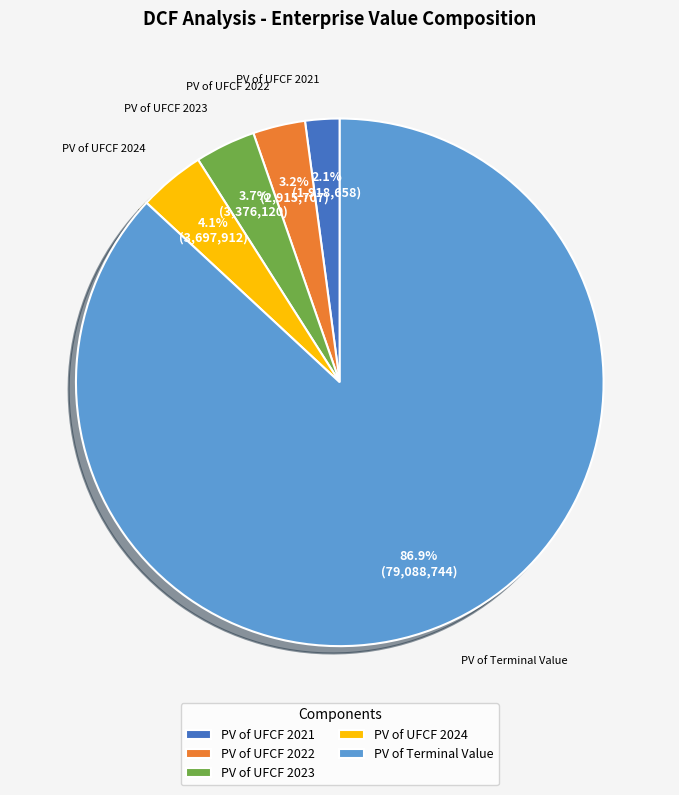

Approximately how many times larger is the value at PV of UFCF 2023 compared to PV of UFCF 2022?

1.2